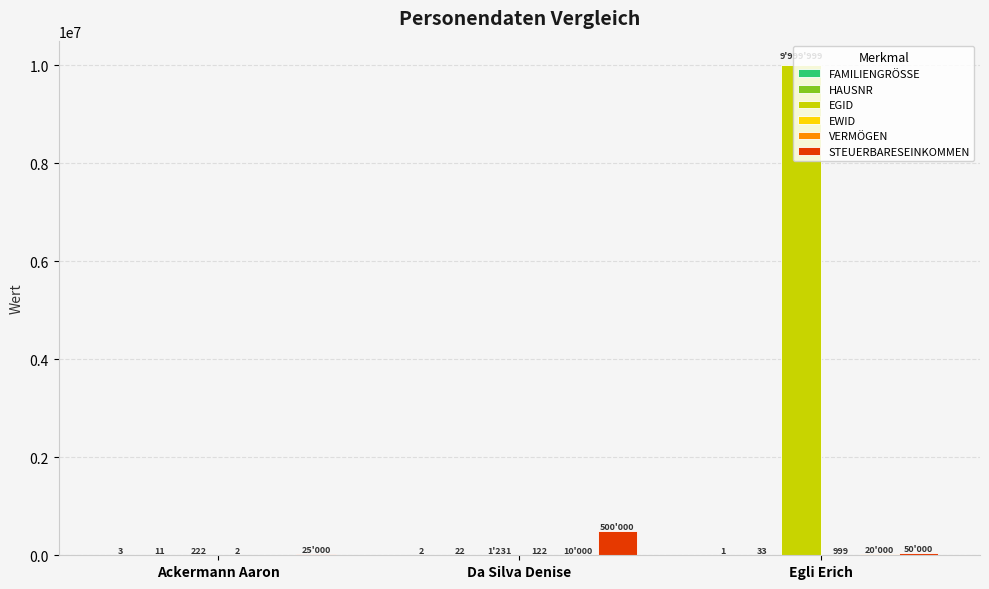

The EGID series shows 222 at Ackermann Aaron. True or false?

True